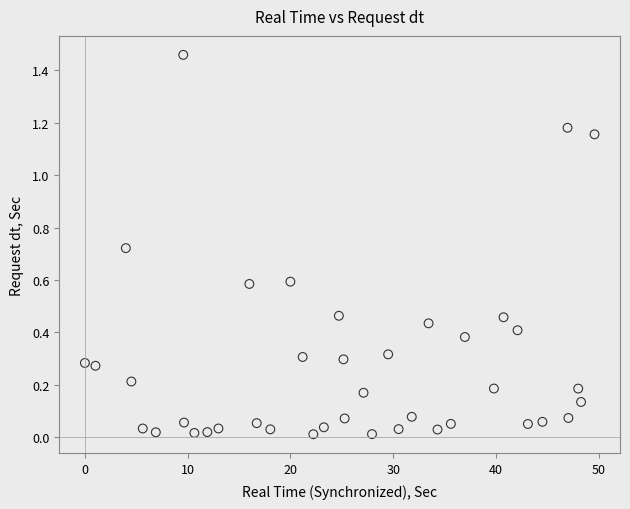

What is the range of Y values (max minus min)?

1.4